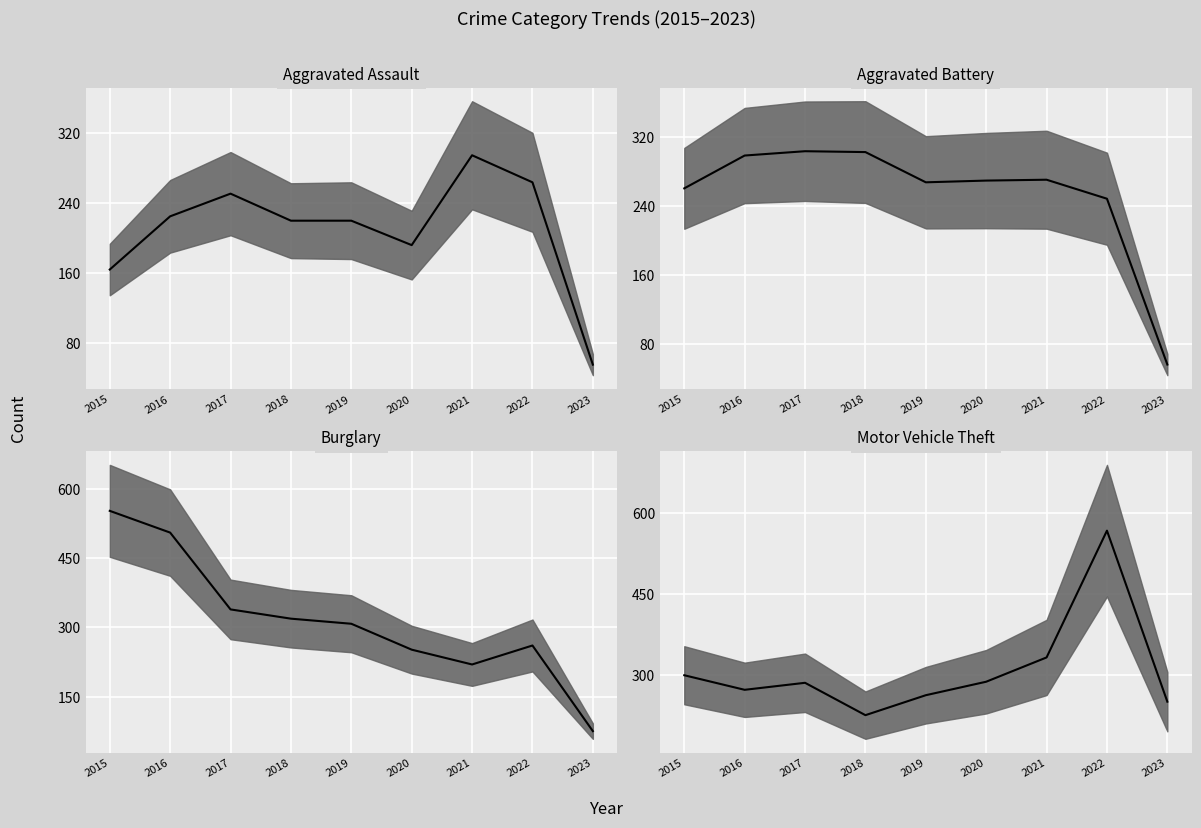

After their last crossing, which series has the higher values: Aggravated Battery median or Aggravated Assault median?

Aggravated Battery median